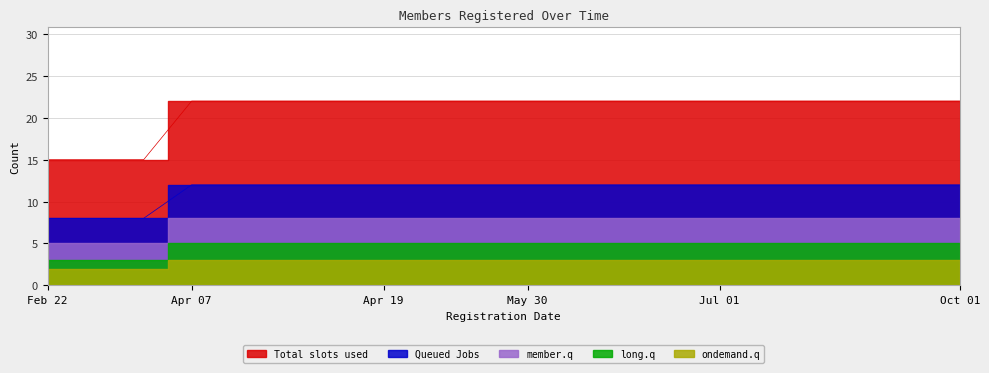

Which series has the widest spread of values?

Total slots used